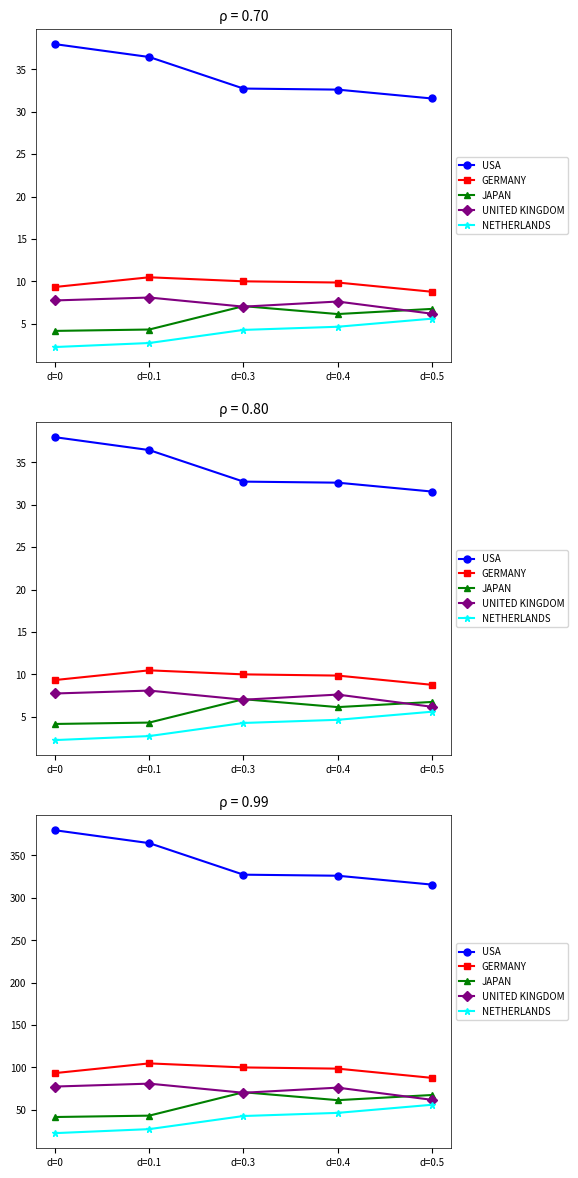

True or false: USA and JAPAN intersect in this chart.

False